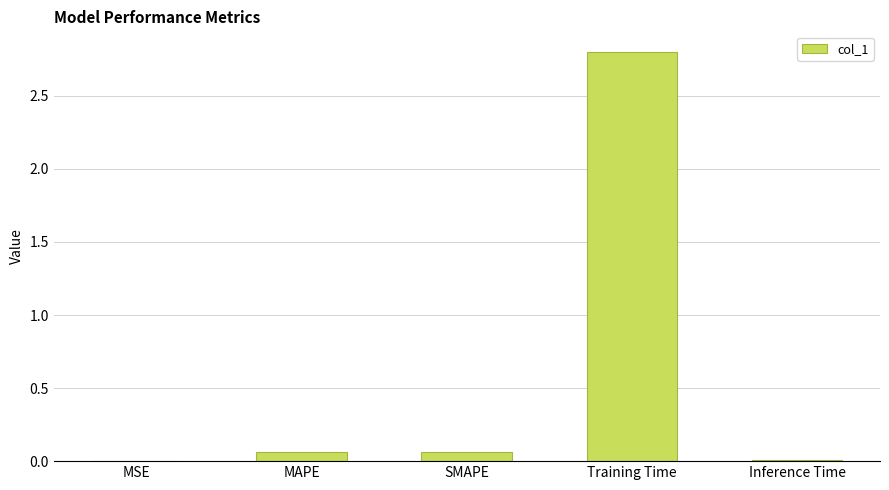

Which label corresponds to the largest value in the chart?

Training Time